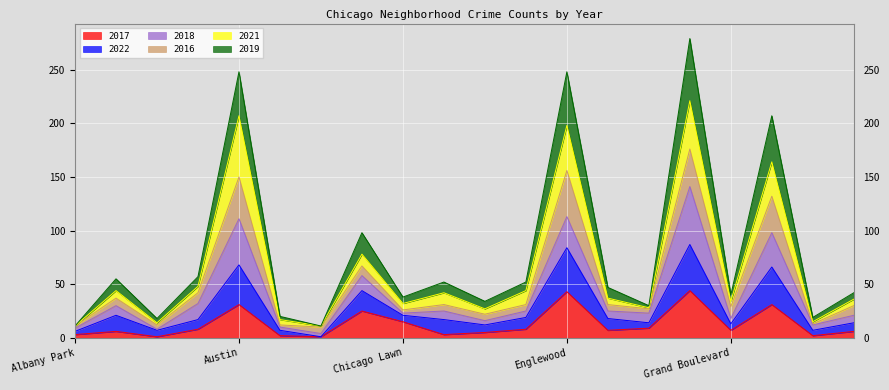

What is the label of the 12th point from the left?

Edgewater